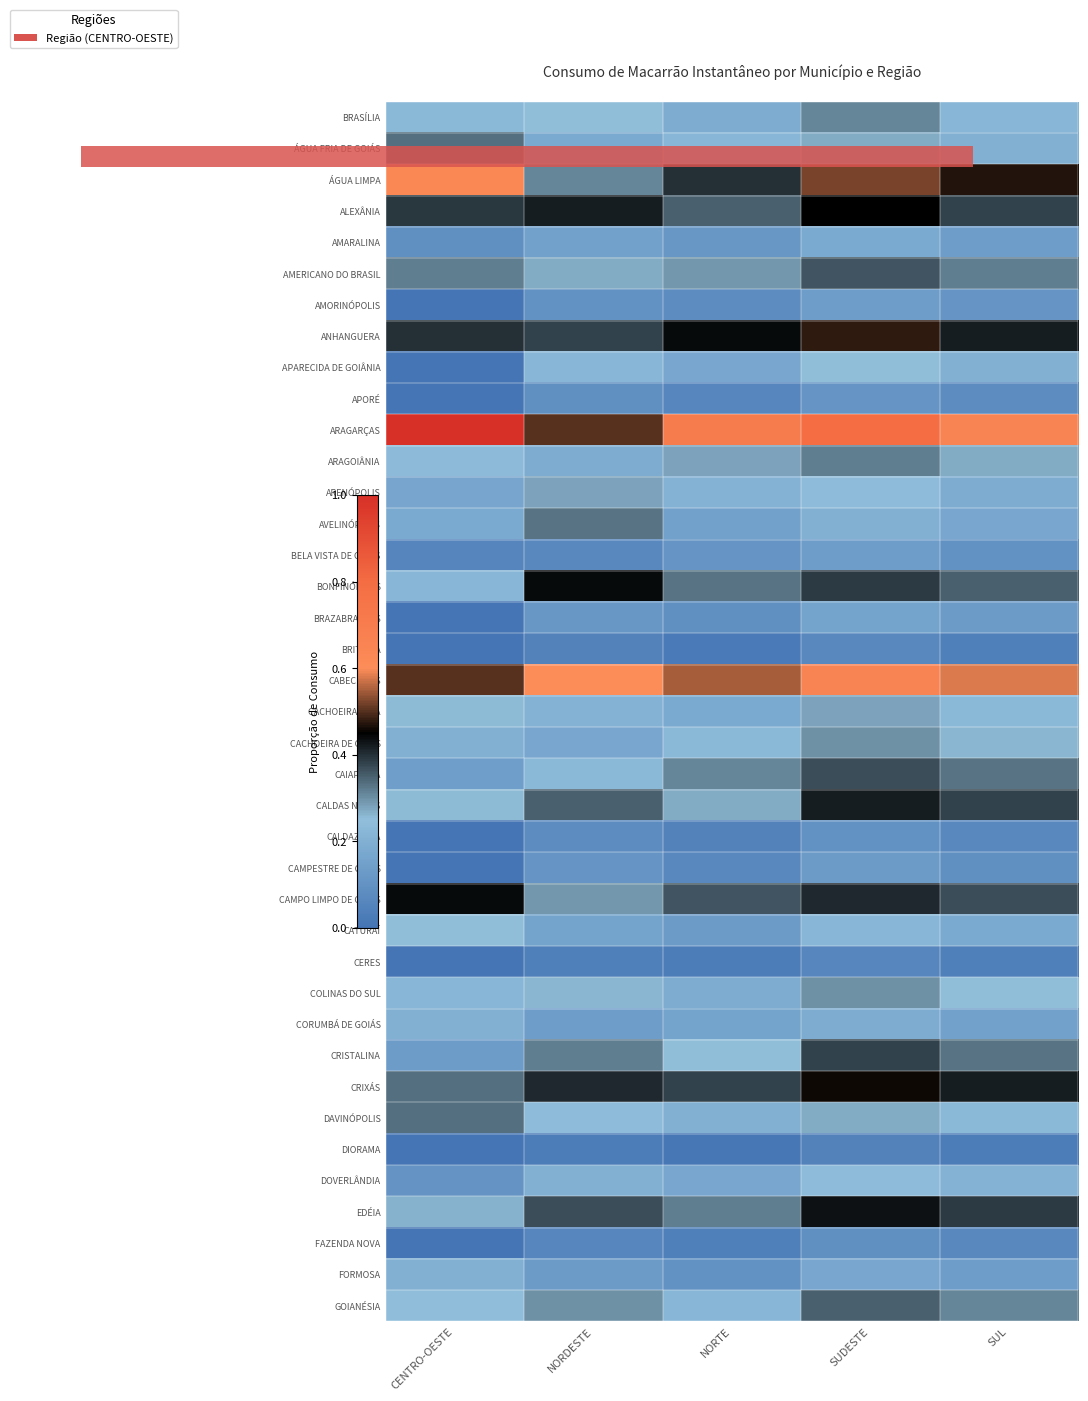

Reading left to right, what are all the values shown in this chart?

BRASÍLIA: CENTRO-OESTE=0.2	NORDESTE=0.2	NORTE=0.2	SUDESTE=0.3	SUL=0.2
ÁGUA FRIA DE GOIÁS: CENTRO-OESTE=0.3	NORDESTE=0.2	NORTE=0.2	SUDESTE=0.3	SUL=0.2
ÁGUA LIMPA: CENTRO-OESTE=0.6	NORDESTE=0.3	NORTE=0.4	SUDESTE=0.5	SUL=0.5
ALEXÂNIA: CENTRO-OESTE=0.4	NORDESTE=0.4	NORTE=0.3	SUDESTE=0.5	SUL=0.4
AMARALINA: CENTRO-OESTE=0.1	NORDESTE=0.1	NORTE=0.1	SUDESTE=0.2	SUL=0.1
AMERICANO DO BRASIL: CENTRO-OESTE=0.3	NORDESTE=0.3	NORTE=0.3	SUDESTE=0.4	SUL=0.3
AMORINÓPOLIS: CENTRO-OESTE=0.0	NORDESTE=0.1	NORTE=0.1	SUDESTE=0.1	SUL=0.1
ANHANGUERA: CENTRO-OESTE=0.4	NORDESTE=0.4	NORTE=0.4	SUDESTE=0.5	SUL=0.4
APARECIDA DE GOIÂNIA: CENTRO-OESTE=0.0	NORDESTE=0.2	NORTE=0.2	SUDESTE=0.2	SUL=0.2
APORÉ: CENTRO-OESTE=0.0	NORDESTE=0.1	NORTE=0.1	SUDESTE=0.1	SUL=0.1
ARAGARÇAS: CENTRO-OESTE=1.0	NORDESTE=0.5	NORTE=0.7	SUDESTE=0.8	SUL=0.7
ARAGOIÂNIA: CENTRO-OESTE=0.2	NORDESTE=0.2	NORTE=0.3	SUDESTE=0.3	SUL=0.3
ARENÓPOLIS: CENTRO-OESTE=0.2	NORDESTE=0.3	NORTE=0.2	SUDESTE=0.2	SUL=0.2
AVELINÓPOLIS: CENTRO-OESTE=0.2	NORDESTE=0.3	NORTE=0.1	SUDESTE=0.2	SUL=0.2
BELA VISTA DE GOIÁS: CENTRO-OESTE=0.1	NORDESTE=0.1	NORTE=0.1	SUDESTE=0.1	SUL=0.1
BONFINÓPOLIS: CENTRO-OESTE=0.2	NORDESTE=0.4	NORTE=0.3	SUDESTE=0.4	SUL=0.3
BRAZABRANTES: CENTRO-OESTE=0.0	NORDESTE=0.1	NORTE=0.1	SUDESTE=0.2	SUL=0.1
BRITÂNIA: CENTRO-OESTE=0.0	NORDESTE=0.1	NORTE=0.0	SUDESTE=0.1	SUL=0.0
CABECEIRAS: CENTRO-OESTE=0.5	NORDESTE=0.6	NORTE=0.6	SUDESTE=0.7	SUL=0.6
CACHOEIRA ALTA: CENTRO-OESTE=0.3	NORDESTE=0.2	NORTE=0.2	SUDESTE=0.3	SUL=0.2
CACHOEIRA DE GOIÁS: CENTRO-OESTE=0.2	NORDESTE=0.2	NORTE=0.2	SUDESTE=0.3	SUL=0.3
CAIAPÔNIA: CENTRO-OESTE=0.1	NORDESTE=0.2	NORTE=0.3	SUDESTE=0.4	SUL=0.3
CALDAS NOVAS: CENTRO-OESTE=0.3	NORDESTE=0.3	NORTE=0.3	SUDESTE=0.4	SUL=0.4
CALDAZINHA: CENTRO-OESTE=0.0	NORDESTE=0.1	NORTE=0.1	SUDESTE=0.1	SUL=0.1
CAMPESTRE DE GOIÁS: CENTRO-OESTE=0.0	NORDESTE=0.1	NORTE=0.1	SUDESTE=0.1	SUL=0.1
CAMPO LIMPO DE GOIÁS: CENTRO-OESTE=0.4	NORDESTE=0.3	NORTE=0.4	SUDESTE=0.4	SUL=0.4
CATURAÍ: CENTRO-OESTE=0.2	NORDESTE=0.2	NORTE=0.1	SUDESTE=0.2	SUL=0.2
CERES: CENTRO-OESTE=0.0	NORDESTE=0.0	NORTE=0.0	SUDESTE=0.1	SUL=0.0
COLINAS DO SUL: CENTRO-OESTE=0.2	NORDESTE=0.3	NORTE=0.2	SUDESTE=0.3	SUL=0.2
CORUMBÁ DE GOIÁS: CENTRO-OESTE=0.2	NORDESTE=0.1	NORTE=0.2	SUDESTE=0.2	SUL=0.1
CRISTALINA: CENTRO-OESTE=0.1	NORDESTE=0.3	NORTE=0.2	SUDESTE=0.4	SUL=0.3
CRIXÁS: CENTRO-OESTE=0.3	NORDESTE=0.4	NORTE=0.4	SUDESTE=0.5	SUL=0.4
DAVINÓPOLIS: CENTRO-OESTE=0.3	NORDESTE=0.2	NORTE=0.2	SUDESTE=0.3	SUL=0.2
DIORAMA: CENTRO-OESTE=0.0	NORDESTE=0.0	NORTE=0.0	SUDESTE=0.1	SUL=0.0
DOVERLÂNDIA: CENTRO-OESTE=0.1	NORDESTE=0.2	NORTE=0.2	SUDESTE=0.2	SUL=0.2
EDÉIA: CENTRO-OESTE=0.3	NORDESTE=0.4	NORTE=0.3	SUDESTE=0.4	SUL=0.4
FAZENDA NOVA: CENTRO-OESTE=0.0	NORDESTE=0.1	NORTE=0.0	SUDESTE=0.1	SUL=0.1
FORMOSA: CENTRO-OESTE=0.2	NORDESTE=0.1	NORTE=0.1	SUDESTE=0.2	SUL=0.1
GOIANÉSIA: CENTRO-OESTE=0.2	NORDESTE=0.3	NORTE=0.2	SUDESTE=0.3	SUL=0.3